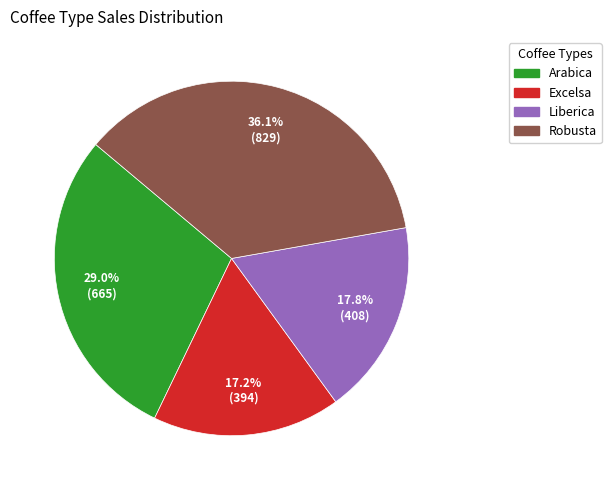

To the nearest percent, what is the difference between the largest and smallest slice percentages?

19%